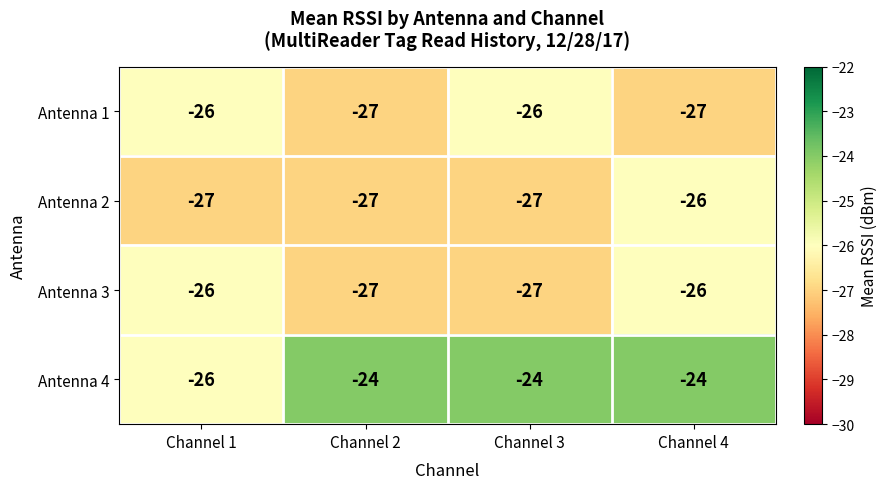

Which series changed the most between Channel 1 and Channel 3?

Antenna 4